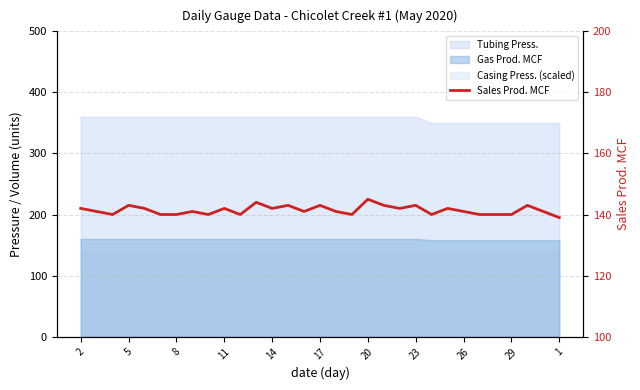

What is the value of the 13th point from the left?

142